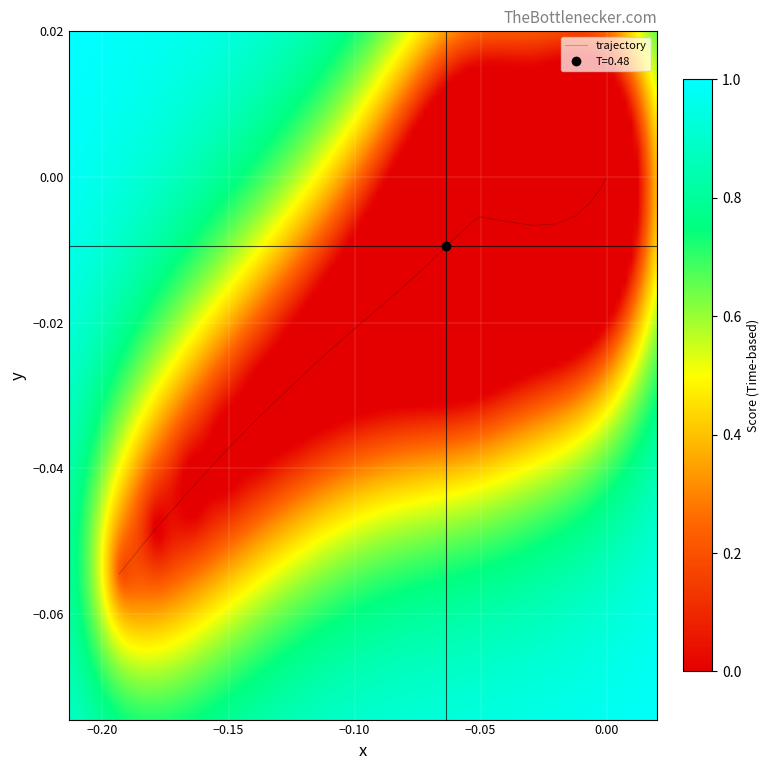

How many data points are less than 0?

22